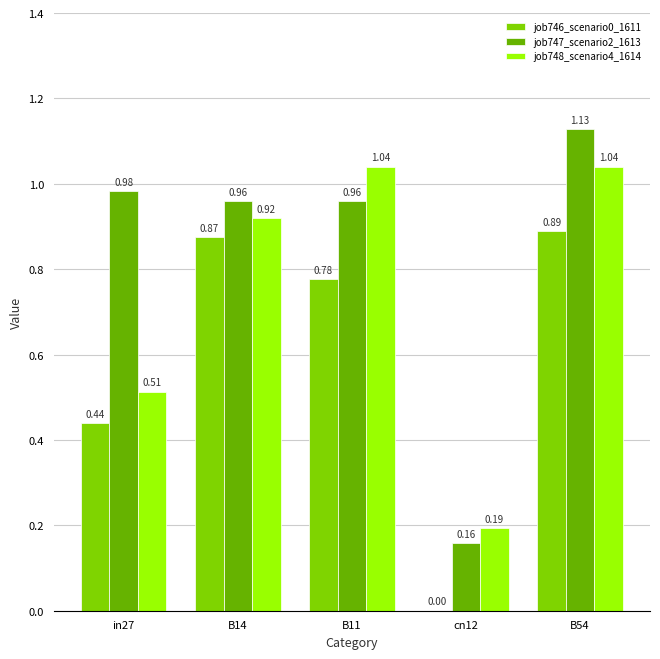

Which series changed the most between B11 and B54?

job747_scenario2_1613